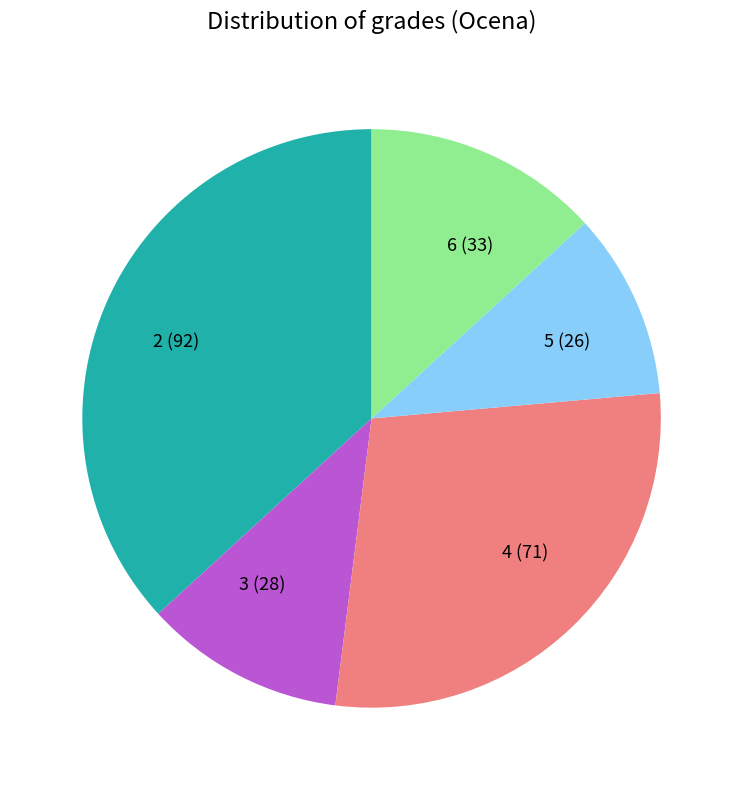

Which has a higher value, 3 (28) or 6 (33)?

6 (33)